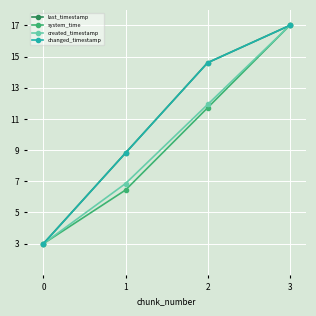

Is this an area chart (filled region under the line)?

No